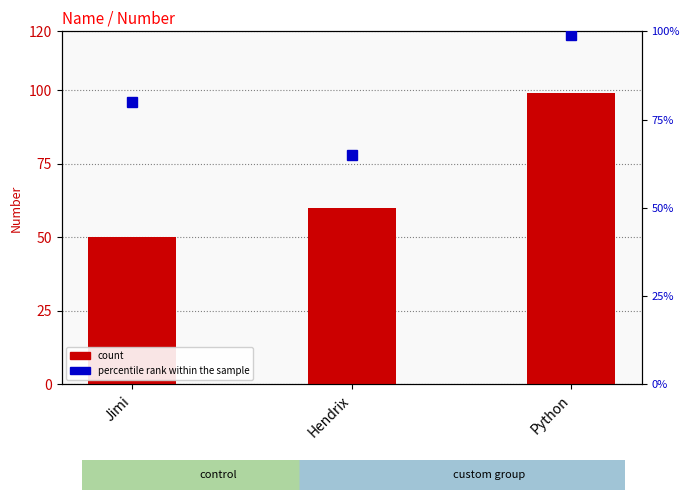

The chart shows a value of 78 at Hendrix. True or false?

False